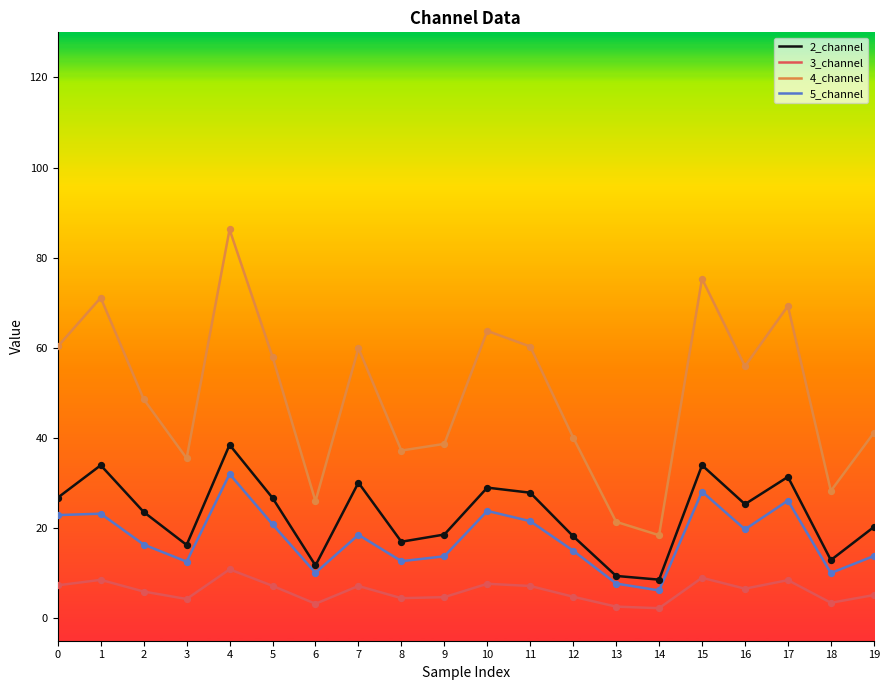

What is the spread (max minus min) of values at 18?

24.8